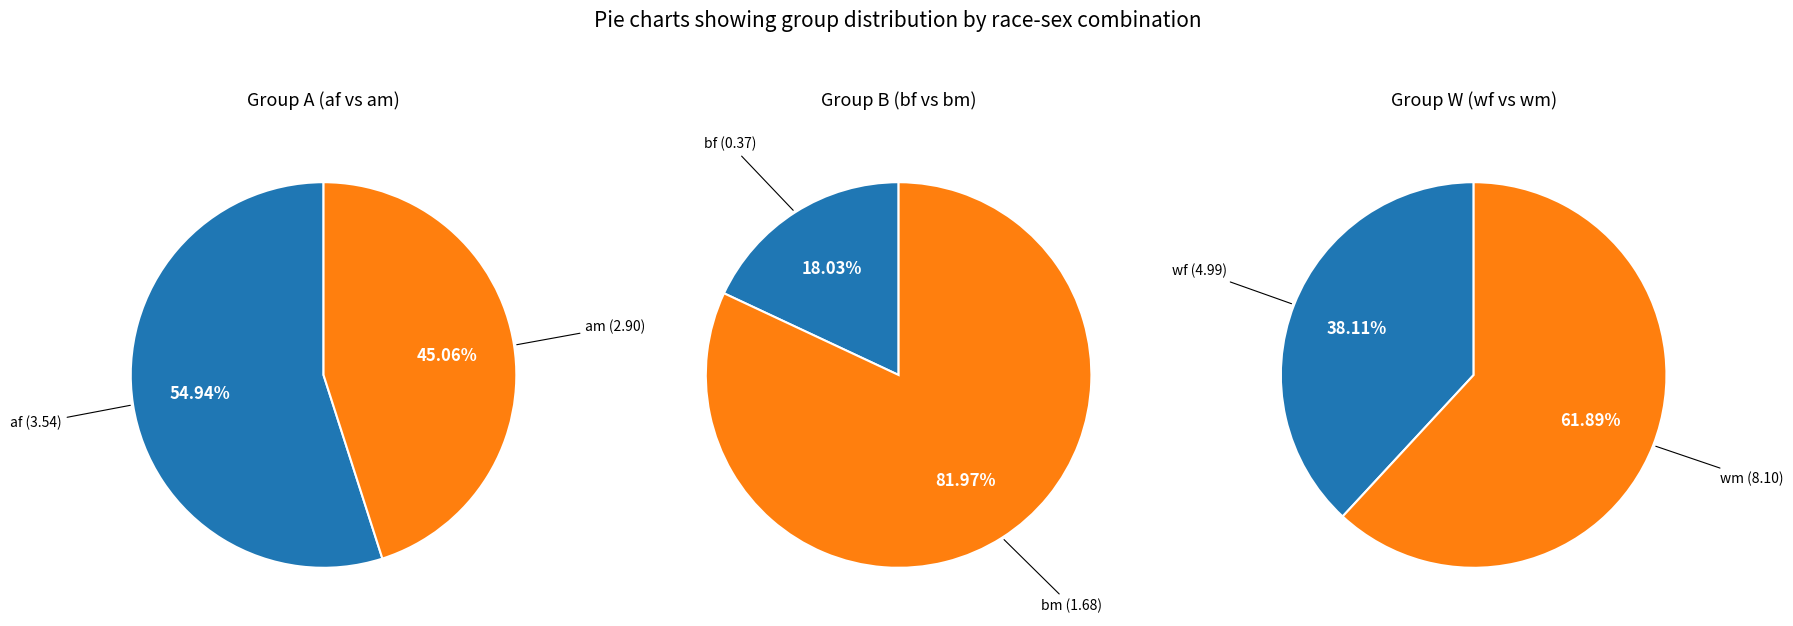

How many segments does this pie chart have?

6